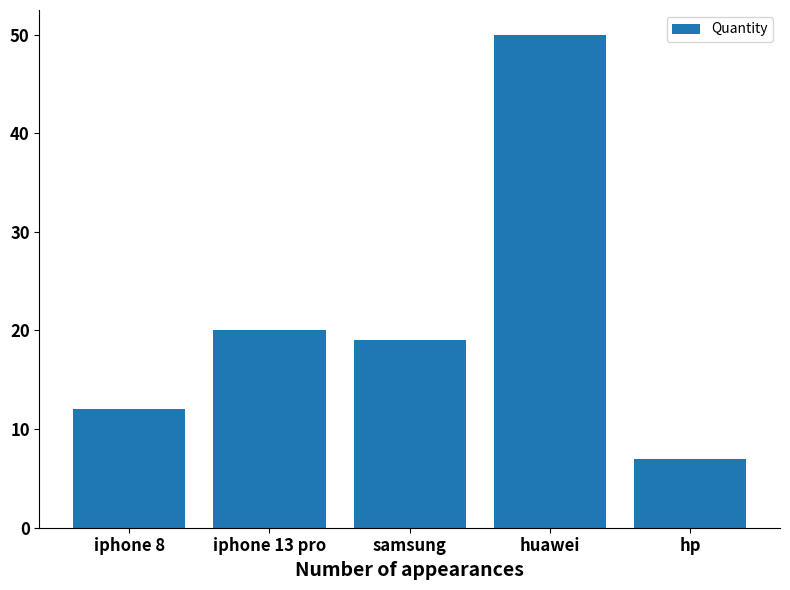

What is the difference between the maximum and minimum values?

43